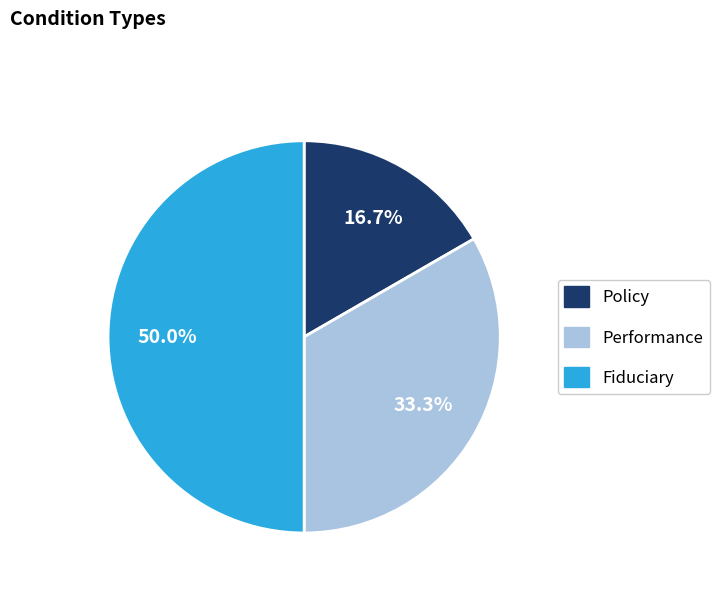

Is Policy the majority of the pie?

No